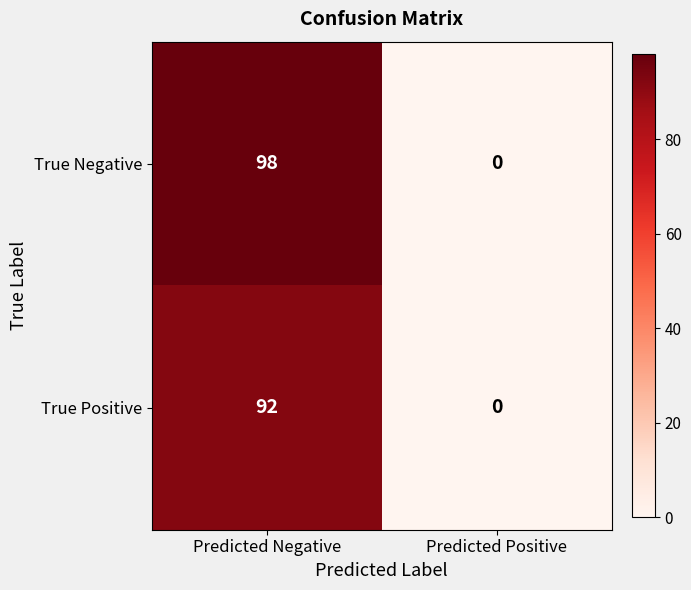

What is the difference between the maximum and minimum values in the True Negative series?

98